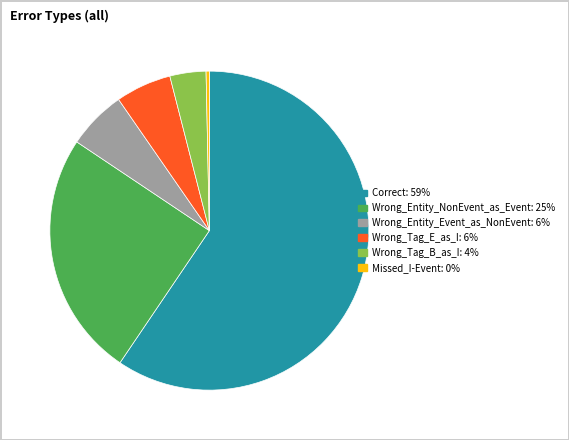

Count the number of slices in the pie.

6